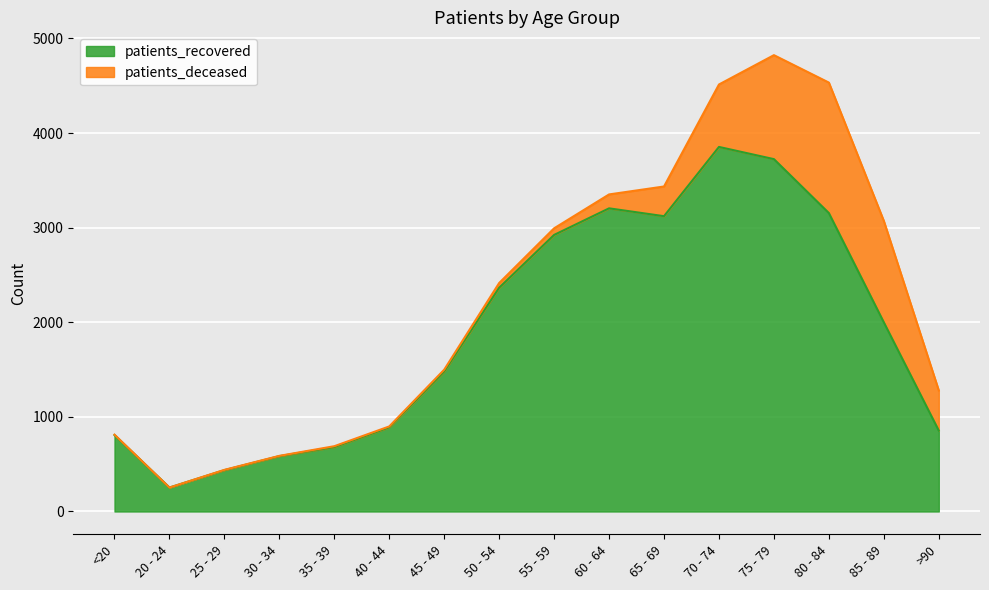

Where does the data first go above 1999?

50 - 54